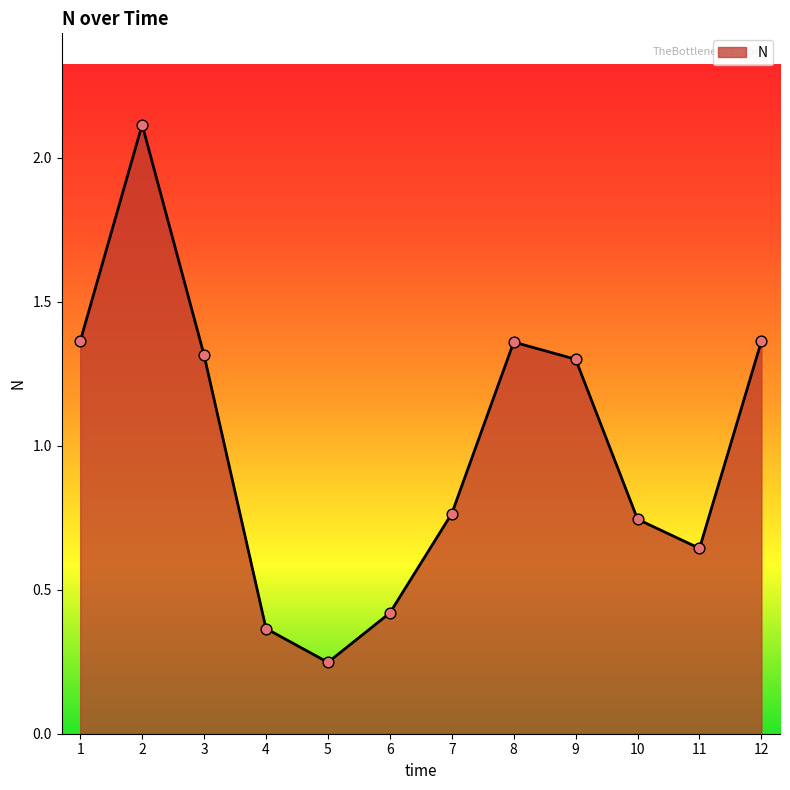

Which has a higher value, 4 or 8?

8